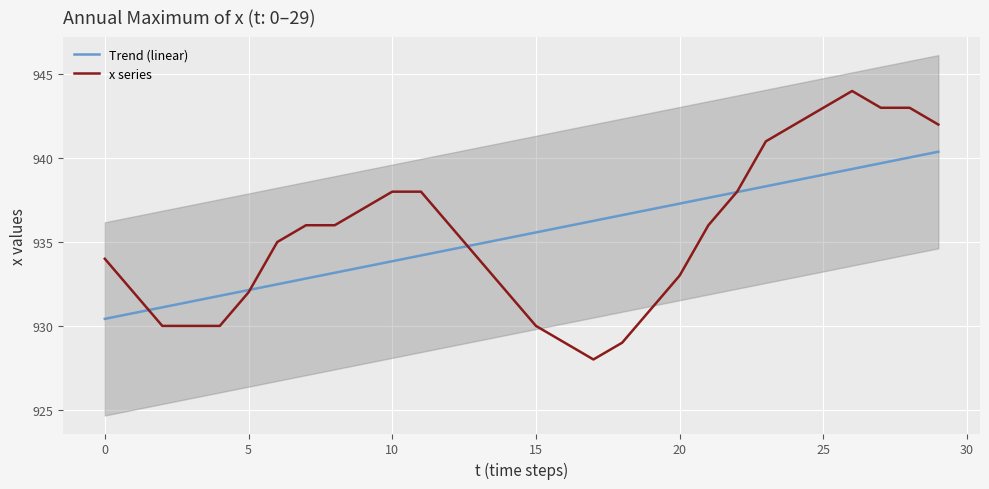

The value of x series at 0 is 934.0. True or false?

True